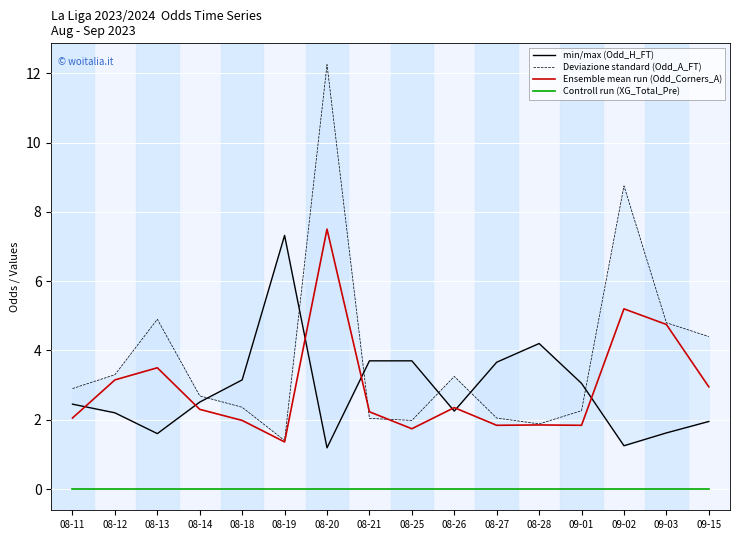

Reading right to left, what are all the values shown in this chart?

min/max (Odd_H_FT): 1.9	1.6	1.2	3.0	4.2	3.7	2.2	3.7	3.7	1.2	7.3	3.1	2.5	1.6	2.2	2.5
Deviazione standard (Odd_A_FT): 4.4	4.8	8.8	2.3	1.9	2.0	3.2	2.0	2.0	12.2	1.4	2.4	2.7	4.9	3.3	2.9
Ensemble mean run (Odd_Corners_A): 3.0	4.8	5.2	1.8	1.9	1.8	2.4	1.7	2.2	7.5	1.4	2.0	2.3	3.5	3.1	2.0
Controll run (XG_Total_Pre): 0.0	0.0	0.0	0.0	0.0	0.0	0.0	0.0	0.0	0.0	0.0	0.0	0.0	0.0	0.0	0.0